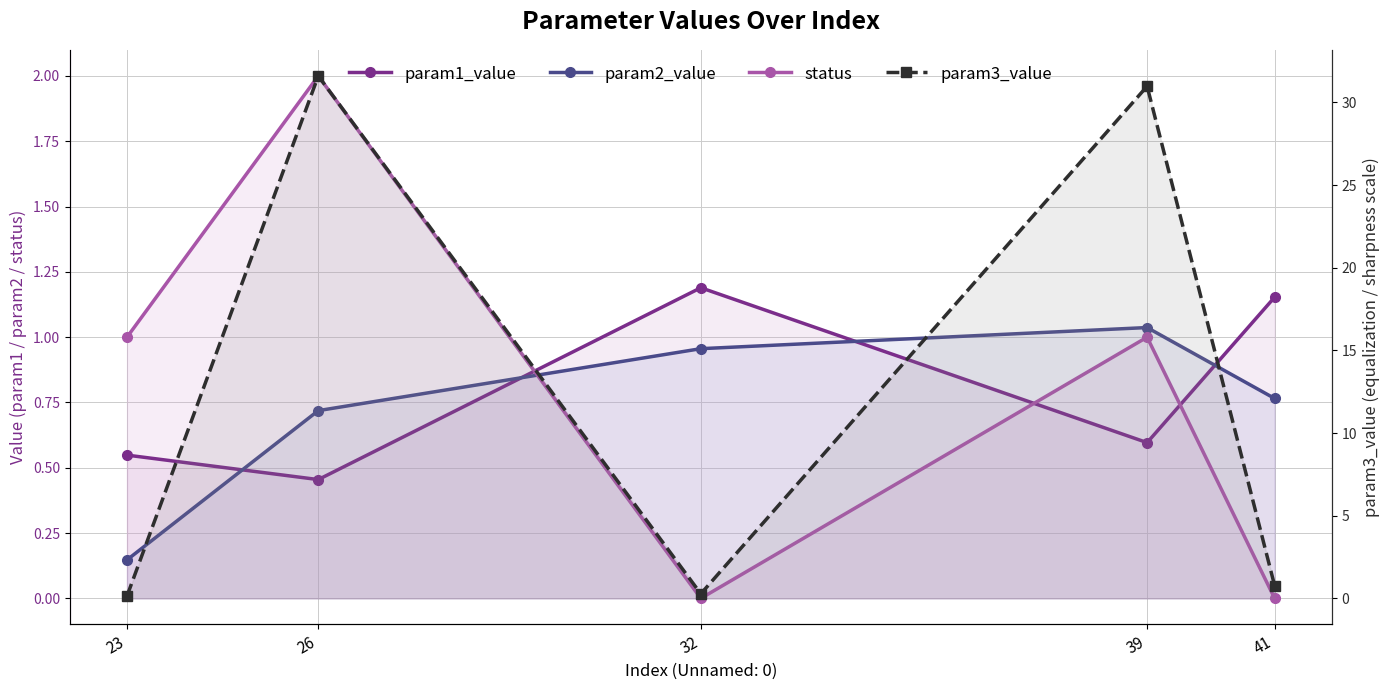

List the labels in order of param3_value value, smallest first.

23, 32, 41, 39, 26